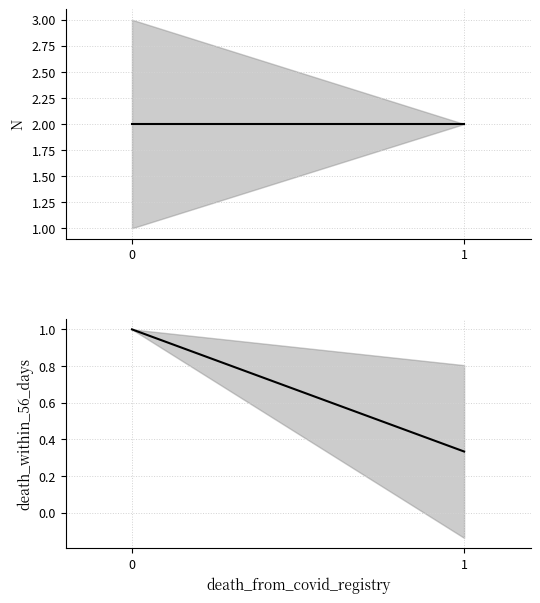

At 1, list the series in order from smallest to largest.

death_within_56_days, N